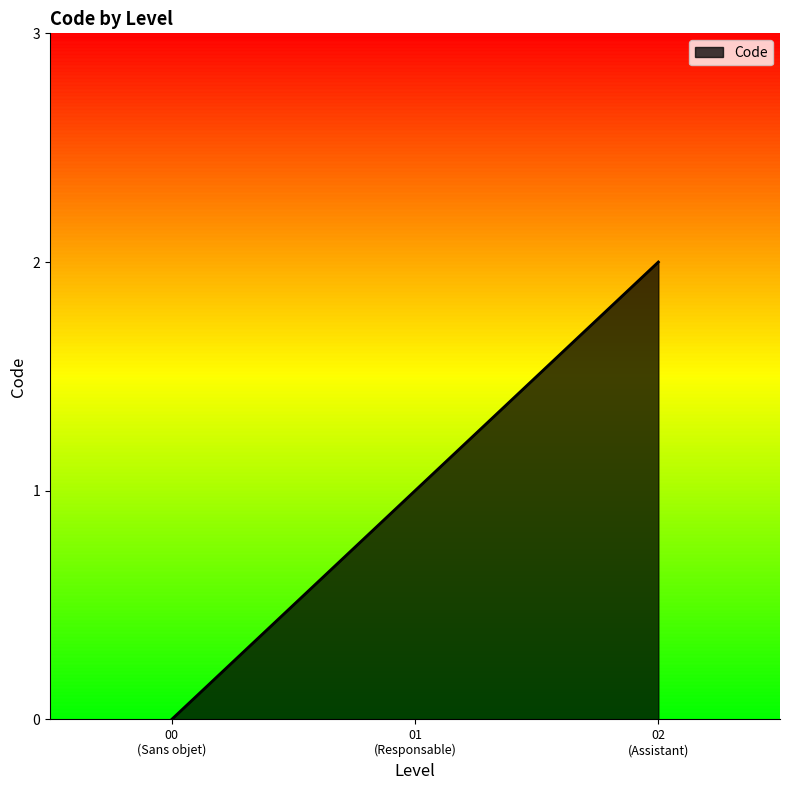

What is the sum of all values?

3